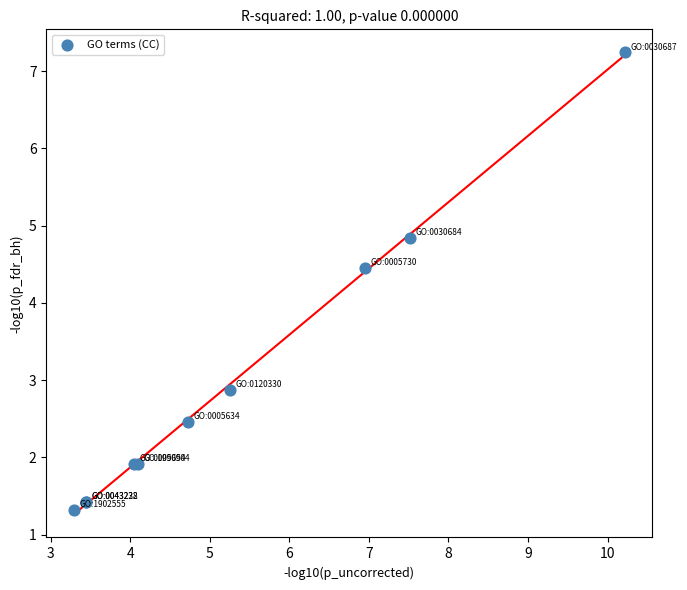

What Y value in the scatter plot is closest to 4?

4.5